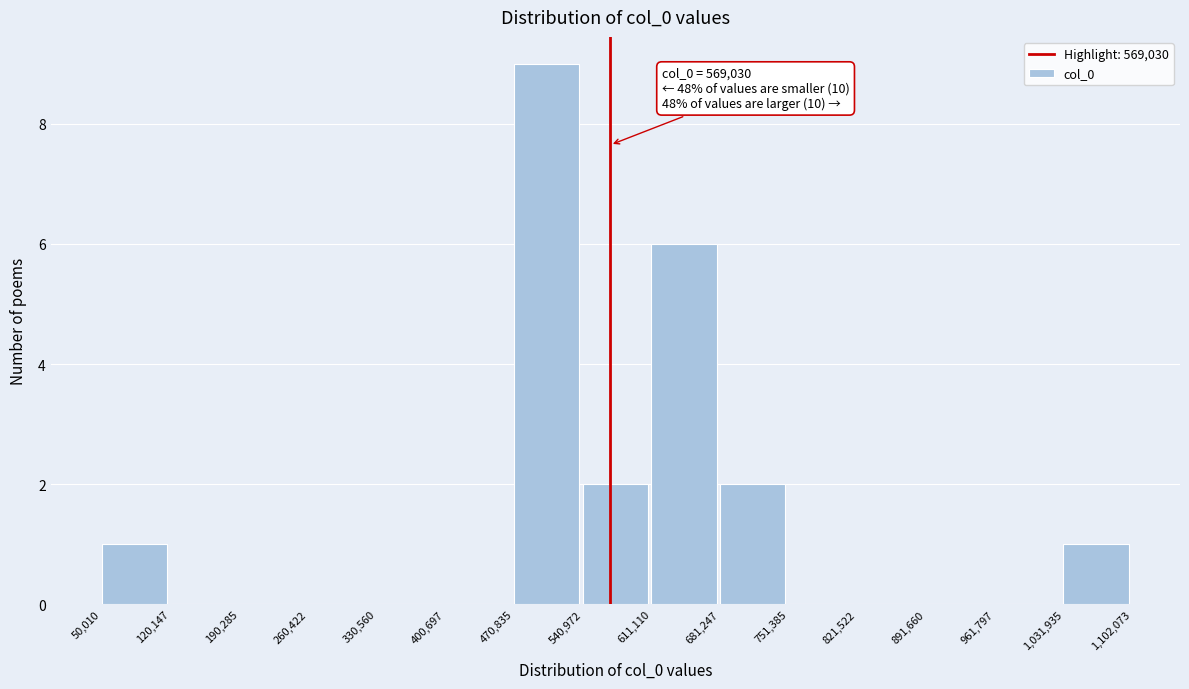

Over which range of the x-axis is the bar tallest?

470,835 to 540,972